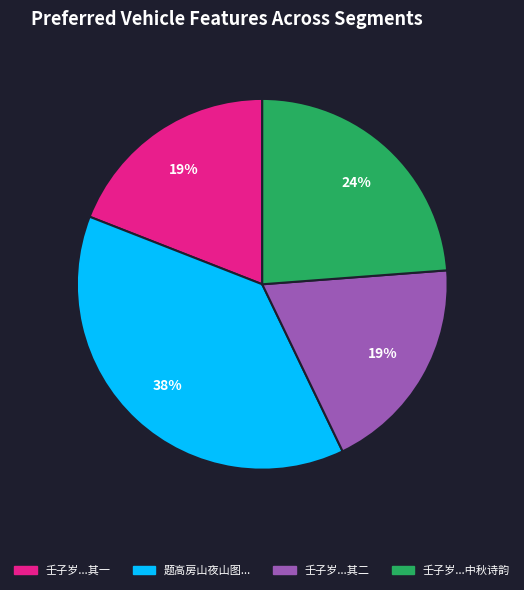

What percentage is the 壬子岁...中秋诗韵 slice, to the nearest percent?

24%